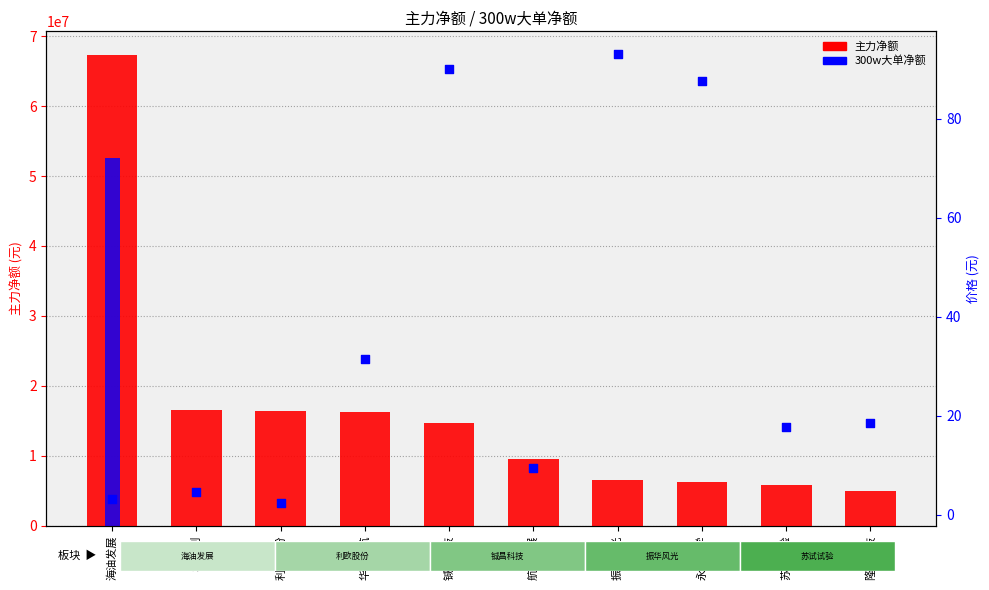

Which series has the widest spread of Y values?

主力净额